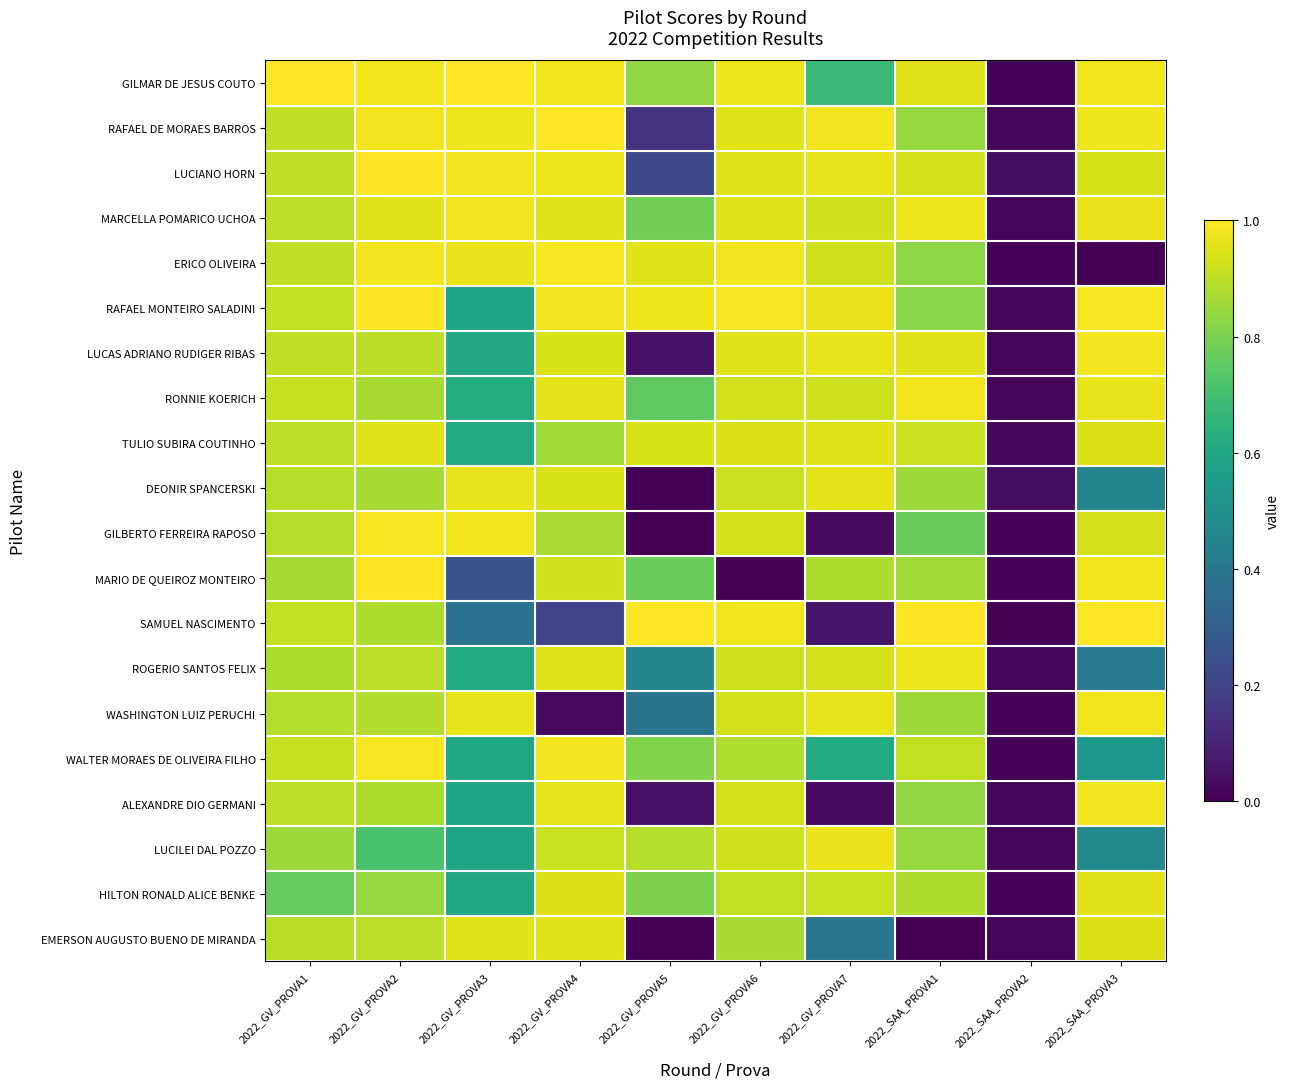

List the series in order of their peak value, highest first.

GILMAR DE JESUS COUTO, SAMUEL NASCIMENTO, RAFAEL DE MORAES BARROS, RAFAEL MONTEIRO SALADINI, LUCIANO HORN, MARIO DE QUEIROZ MONTEIRO, ERICO OLIVEIRA, WALTER MORAES DE OLIVEIRA FILHO, GILBERTO FERREIRA RAPOSO, LUCAS ADRIANO RUDIGER RIBAS, MARCELLA POMARICO UCHOA, ALEXANDRE DIO GERMANI, WASHINGTON LUIZ PERUCHI, RONNIE KOERICH, ROGERIO SANTOS FELIX, LUCILEI DAL POZZO, DEONIR SPANCERSKI, HILTON RONALD ALICE BENKE, EMERSON AUGUSTO BUENO DE MIRANDA, TULIO SUBIRA COUTINHO